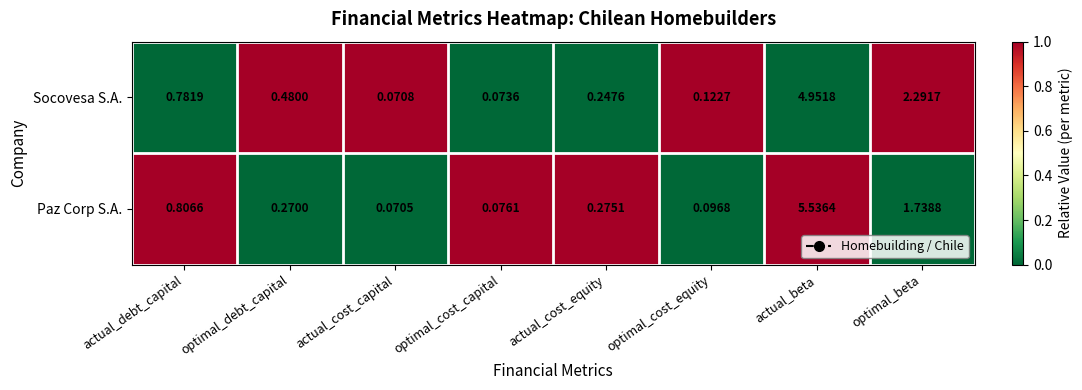

Which series has the largest total across all categories?

Socovesa S.A.